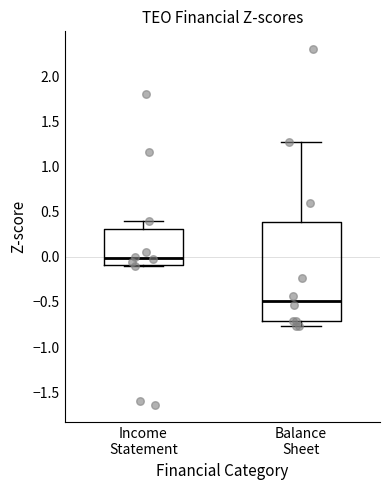

Comparing the boxes themselves (not the whiskers), which one is the tallest?

Balance Sheet